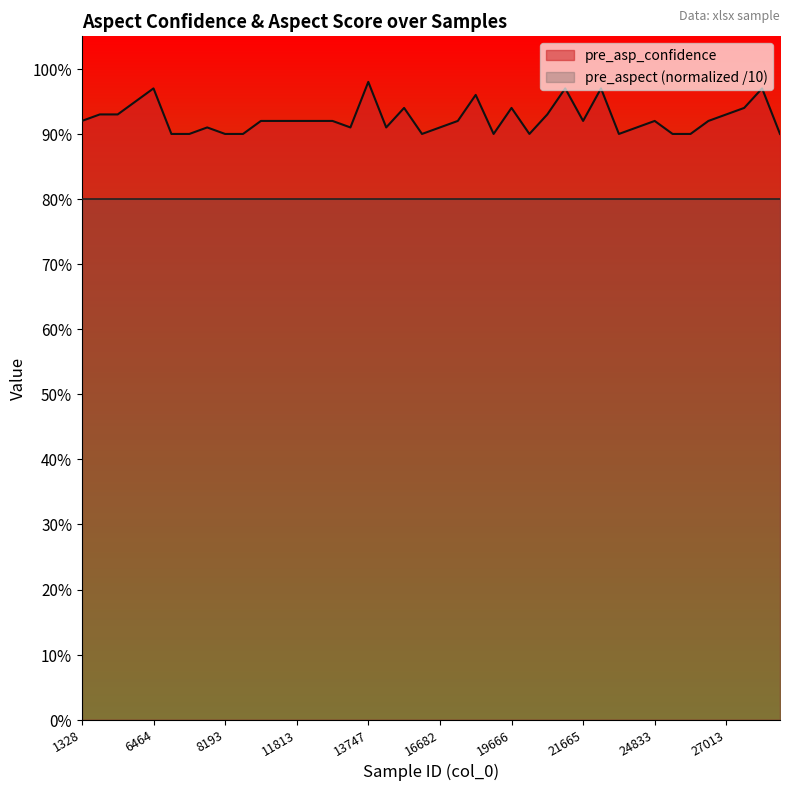

Which has a higher value, 20149 or 7038?

20149